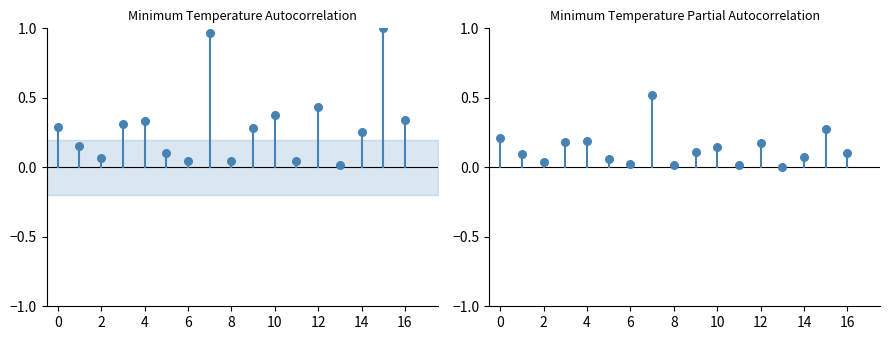

Is the value of col_1 at 0 greater than the value of col_2 at 0?

No